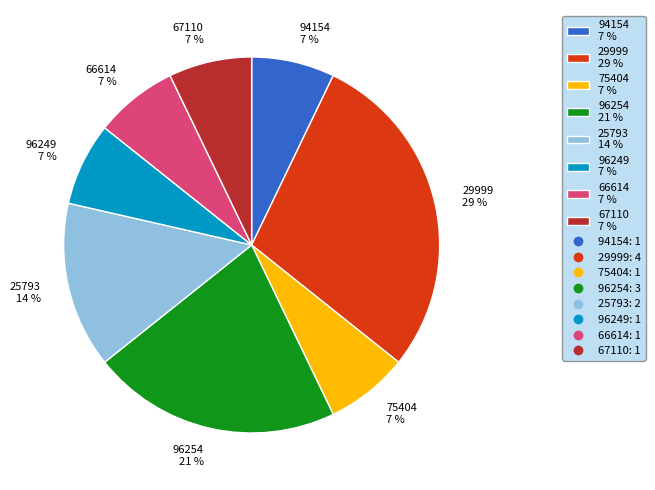

Approximately how many times larger is the value at 94154 7 % compared to 96249 7 %?

1.0